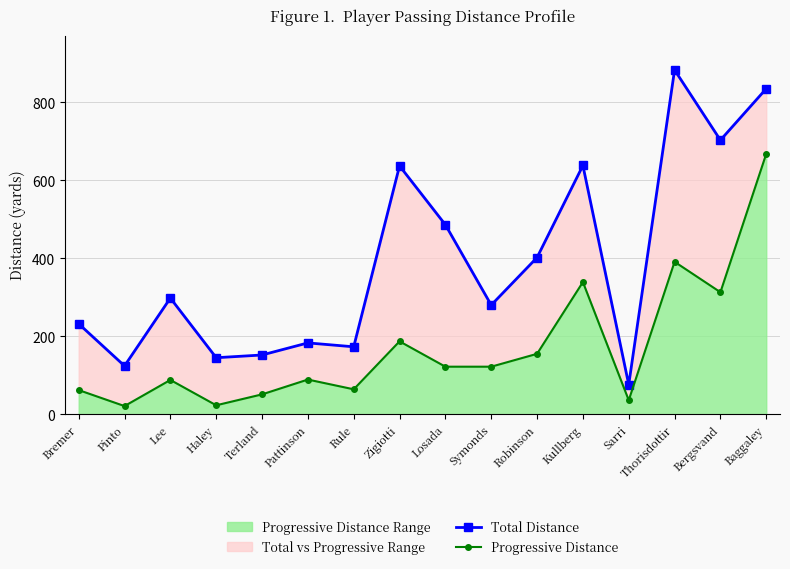

True or false: Progressive Distance has more than 0 interior local peaks.

True